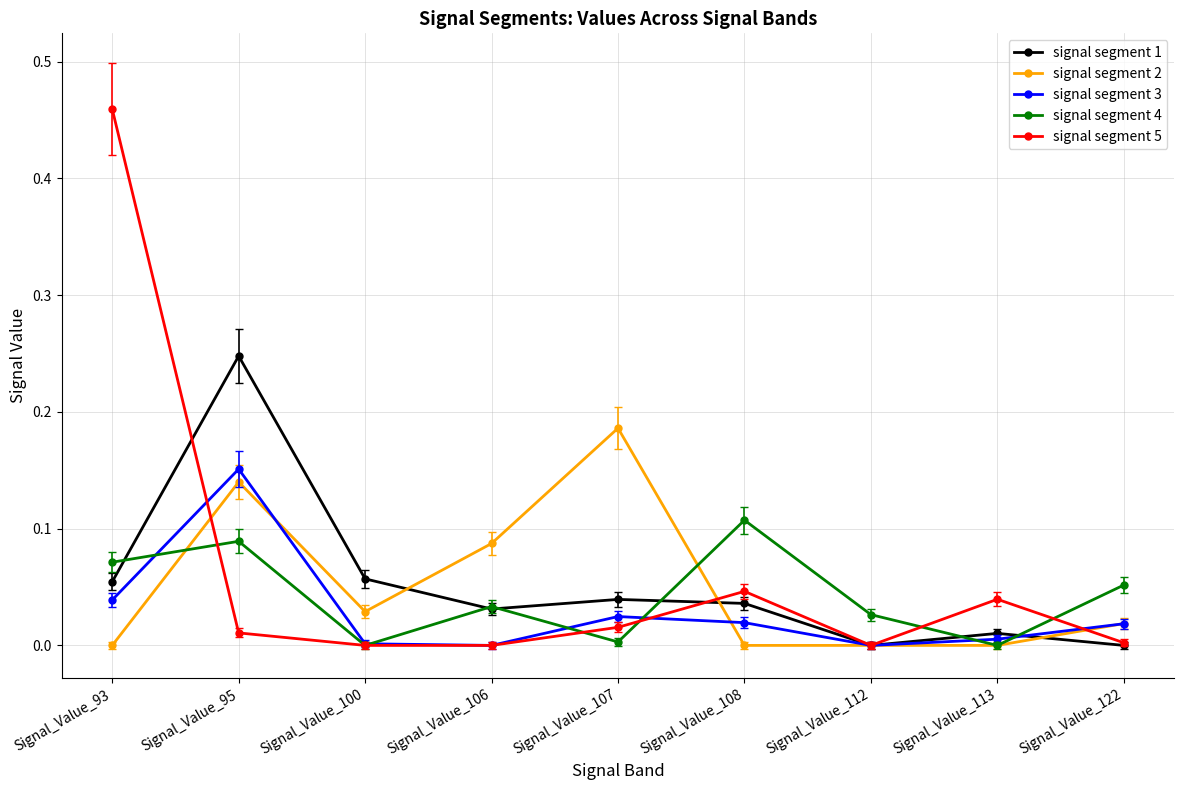

Which series has the widest spread of values?

signal segment 5